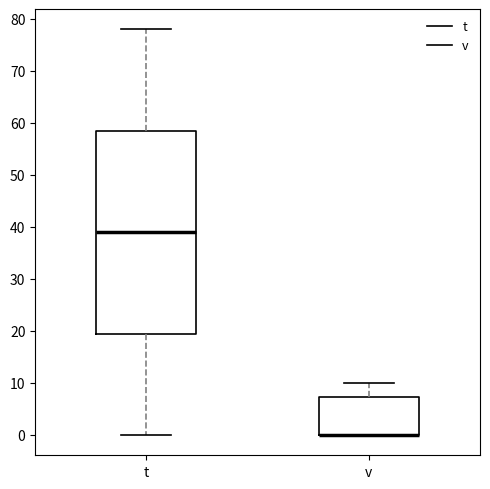

Reading left to right, read every box against the y-axis: the position of its median line, the range the box covers, and the ends of its whiskers. The values are not printed on the chart, so give them approximately, as read against the axis.

t: median 39, box 20 to 59, whiskers 0 to 78
v: median 0 (drawn on the box's lower edge), box 0 to 7, whiskers 0 to 10